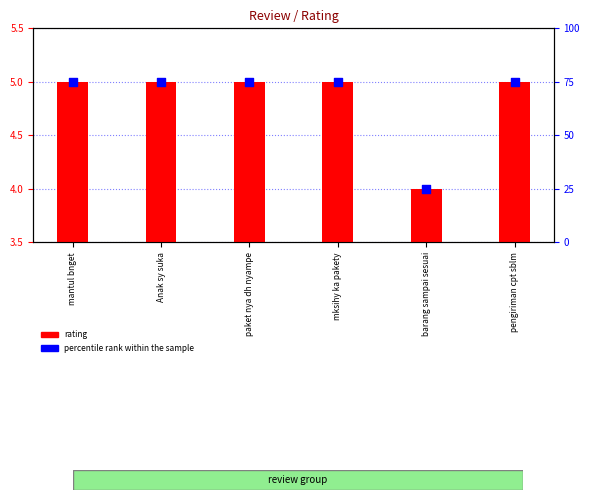

What are all the series names shown in the legend?

rating, percentile rank within the sample